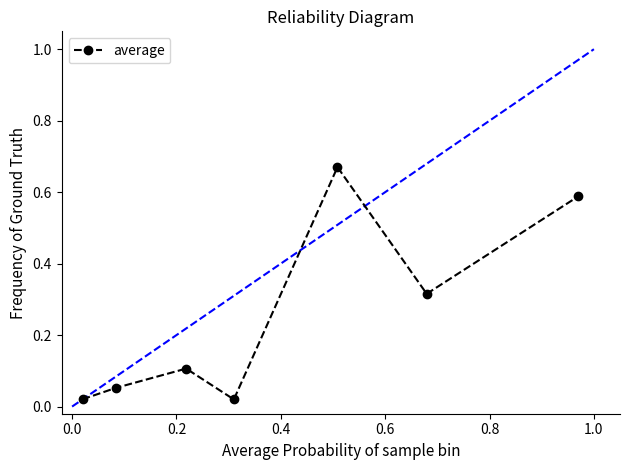

How many points are higher than both their immediate neighbors (excluding endpoints)?

2